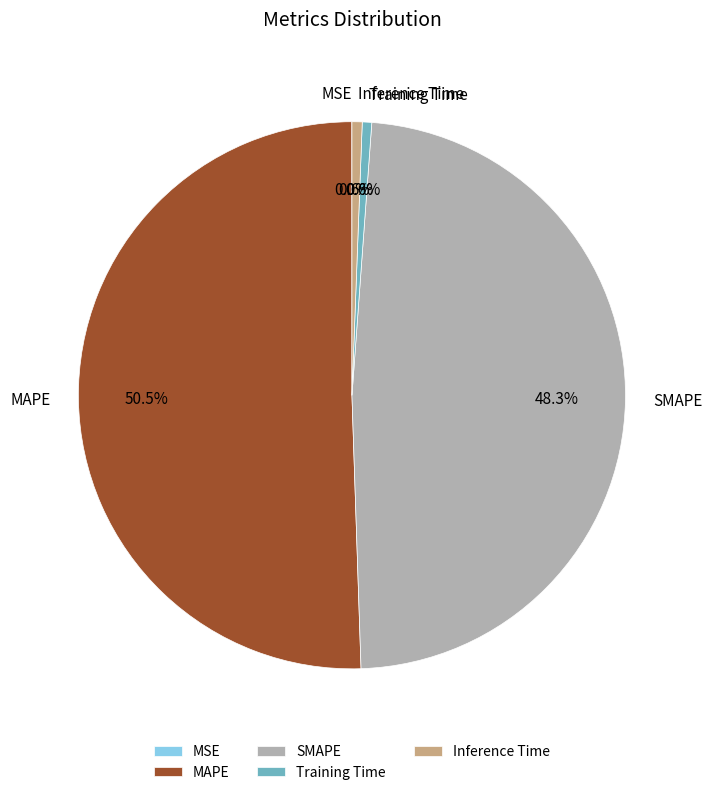

Between Inference Time and SMAPE, which is larger?

SMAPE